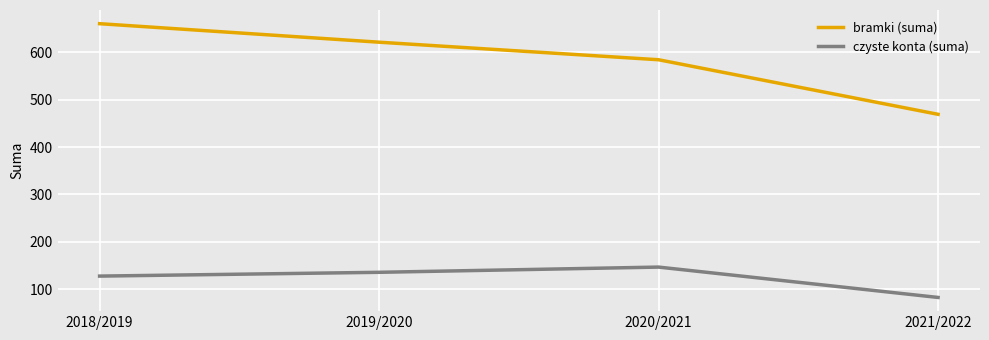

Count the czyste konta (suma) values in the range 128 to 147.

3